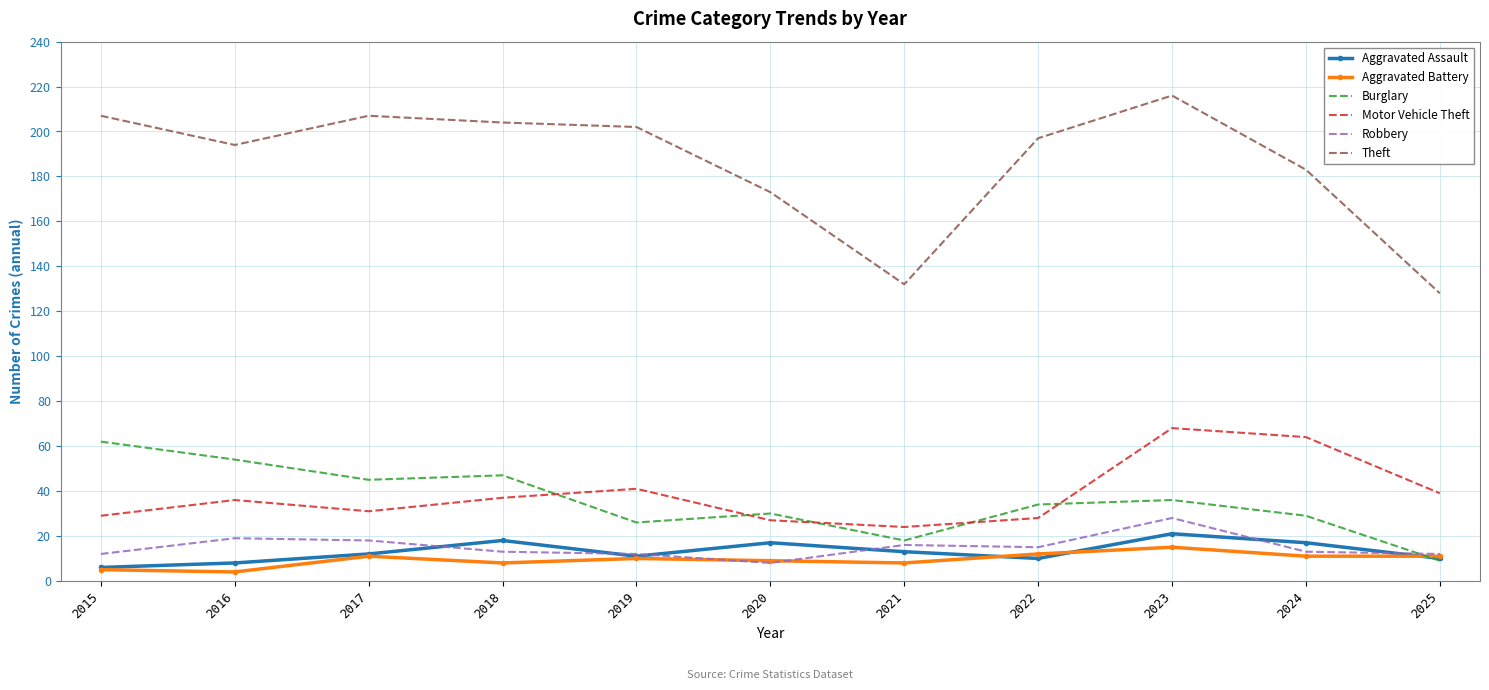

The Robbery series shows 15 at 2022. True or false?

True